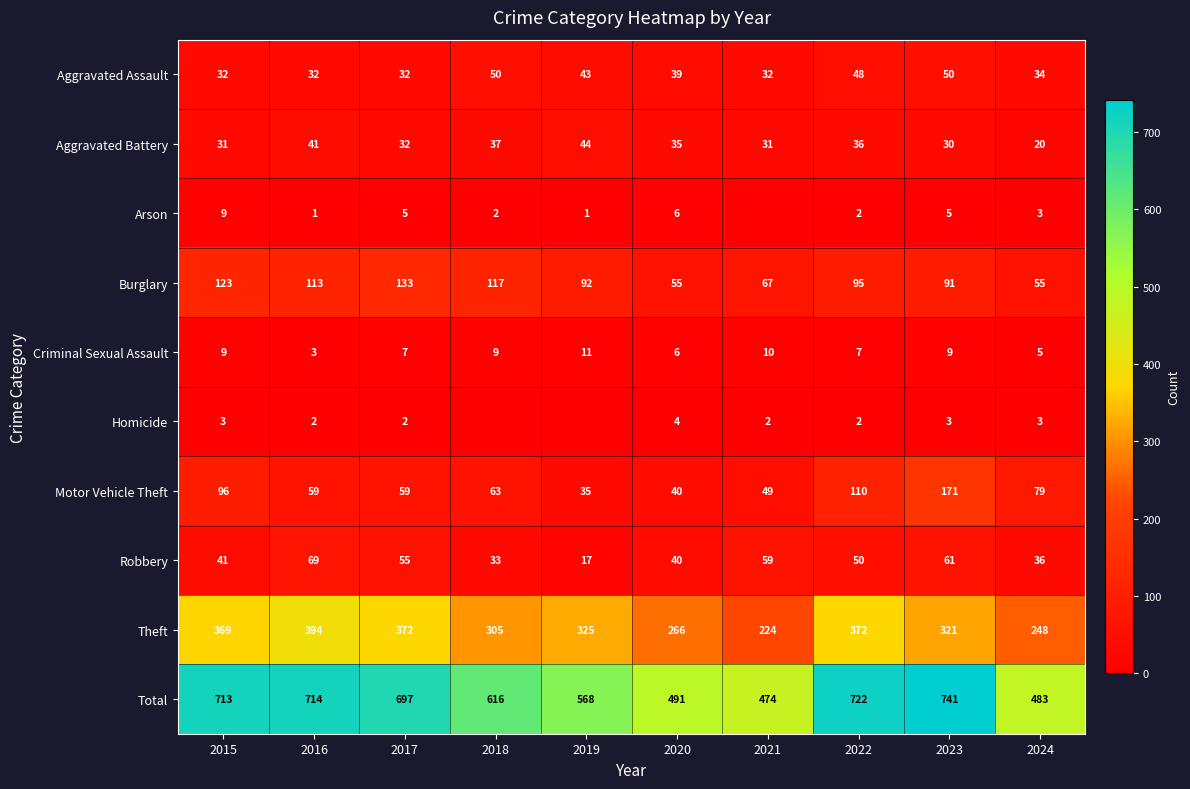

What value does the Theft series have at 2023, to the nearest 50?

300